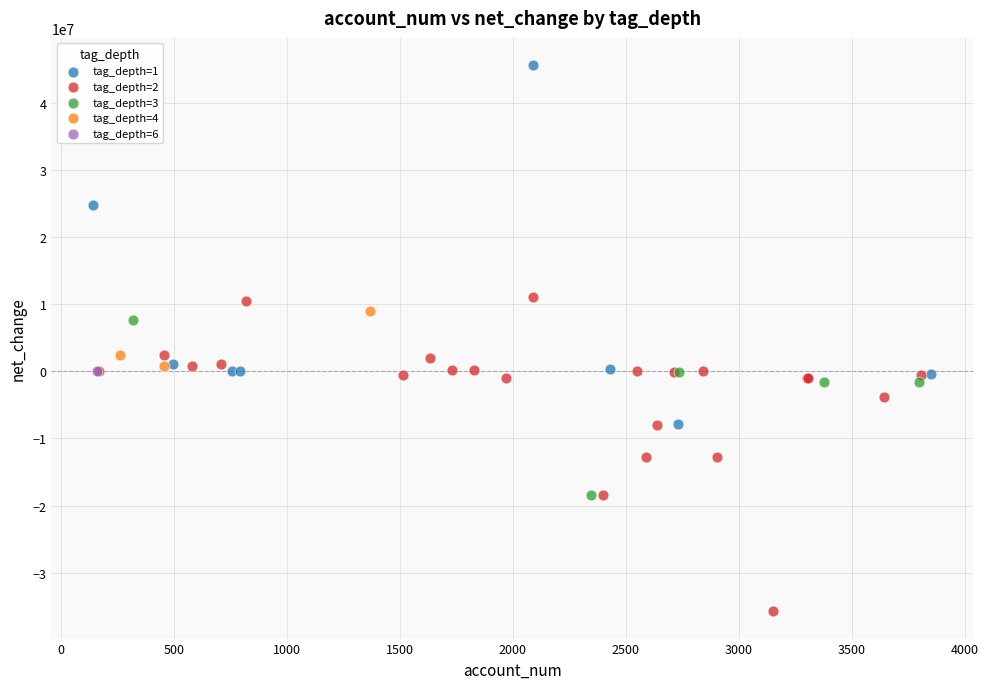

What are all the series names shown in the legend?

tag_depth=1, tag_depth=2, tag_depth=3, tag_depth=4, tag_depth=6